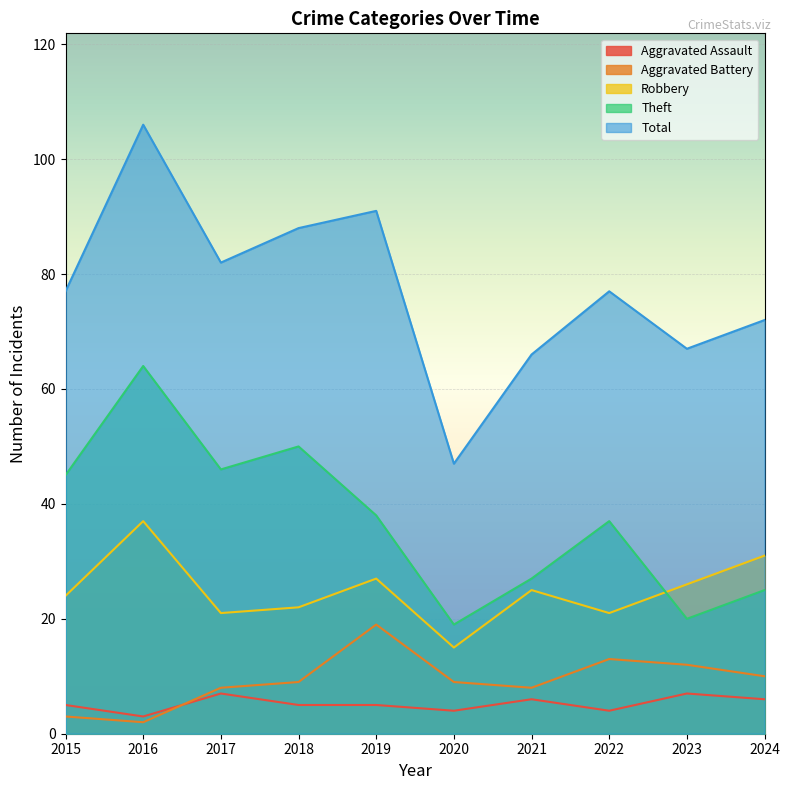

The Aggravated Assault series shows 4 at 2020. True or false?

True